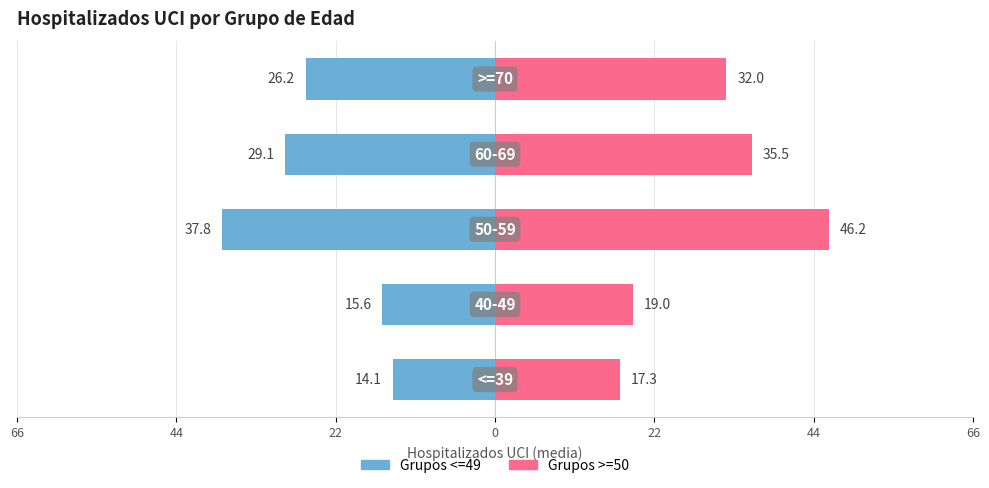

What is the maximum value for >=50 (mayores)?

46.2